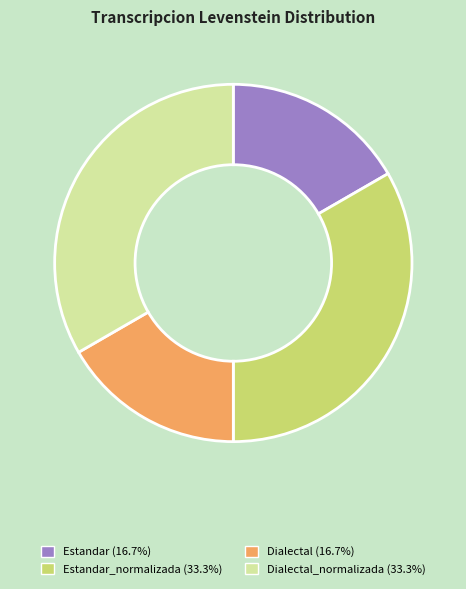

Is there any slice that represents more than half of the pie?

No